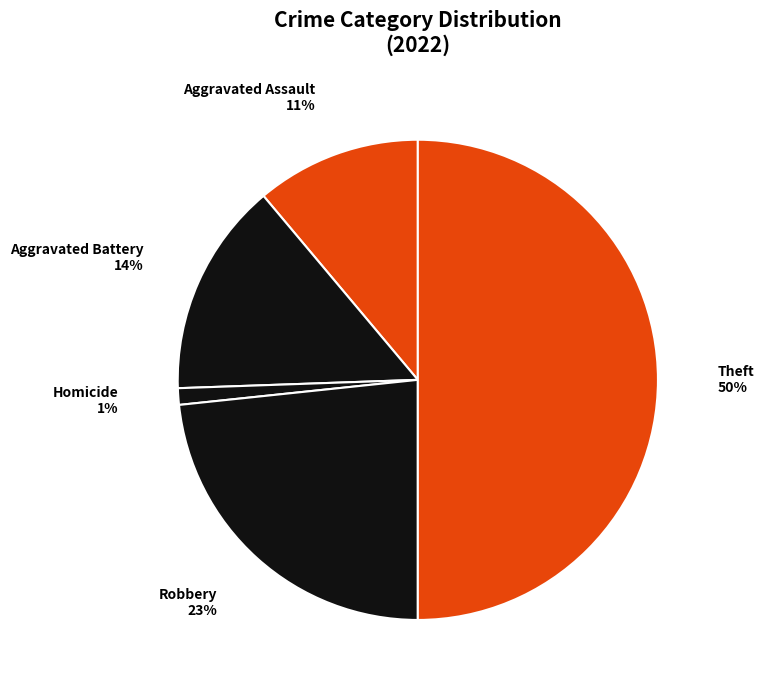

Combined, do Theft and Aggravated Assault account for over 50%?

Yes